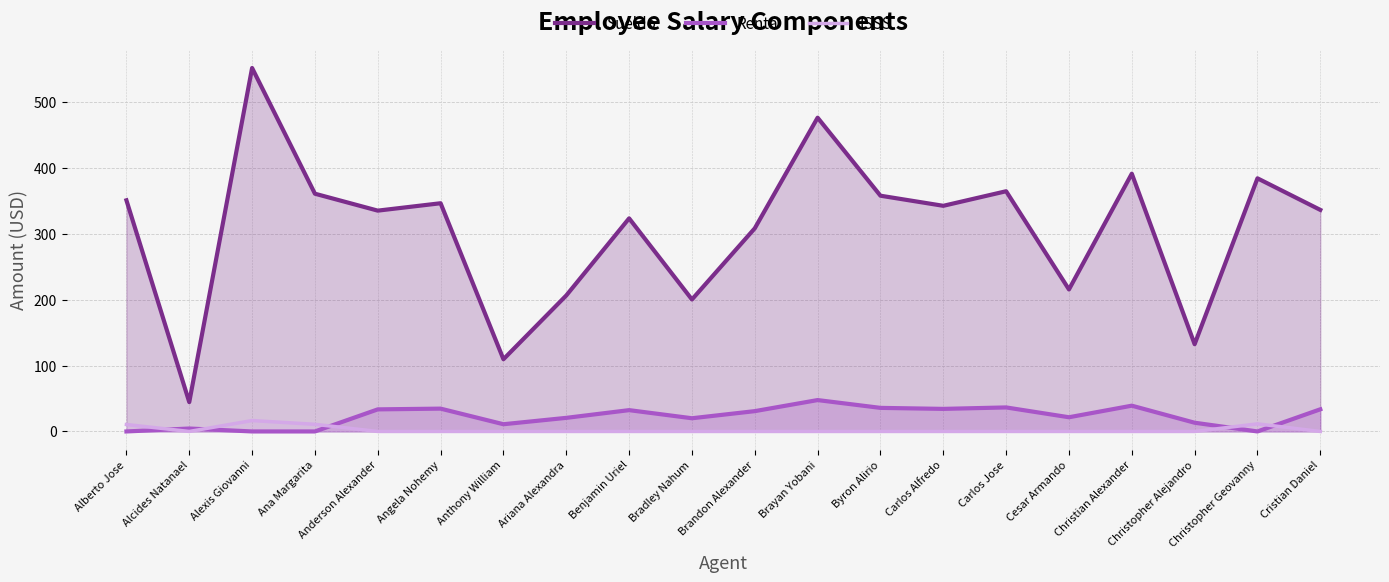

What are all the series names shown in the legend?

Sueldo, Renta, ISSS